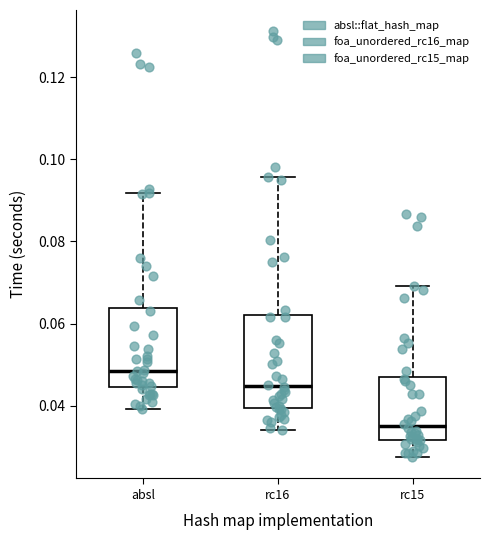

Which box is the tallest, from its lower edge to its upper edge?

rc16